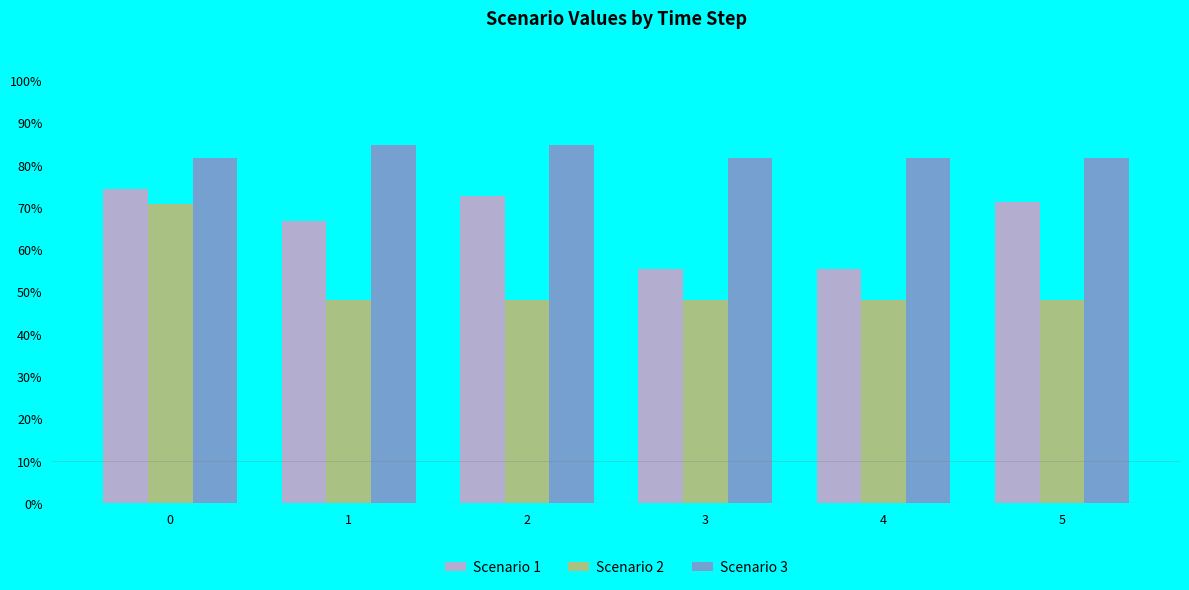

How many series are shown in this chart?

3